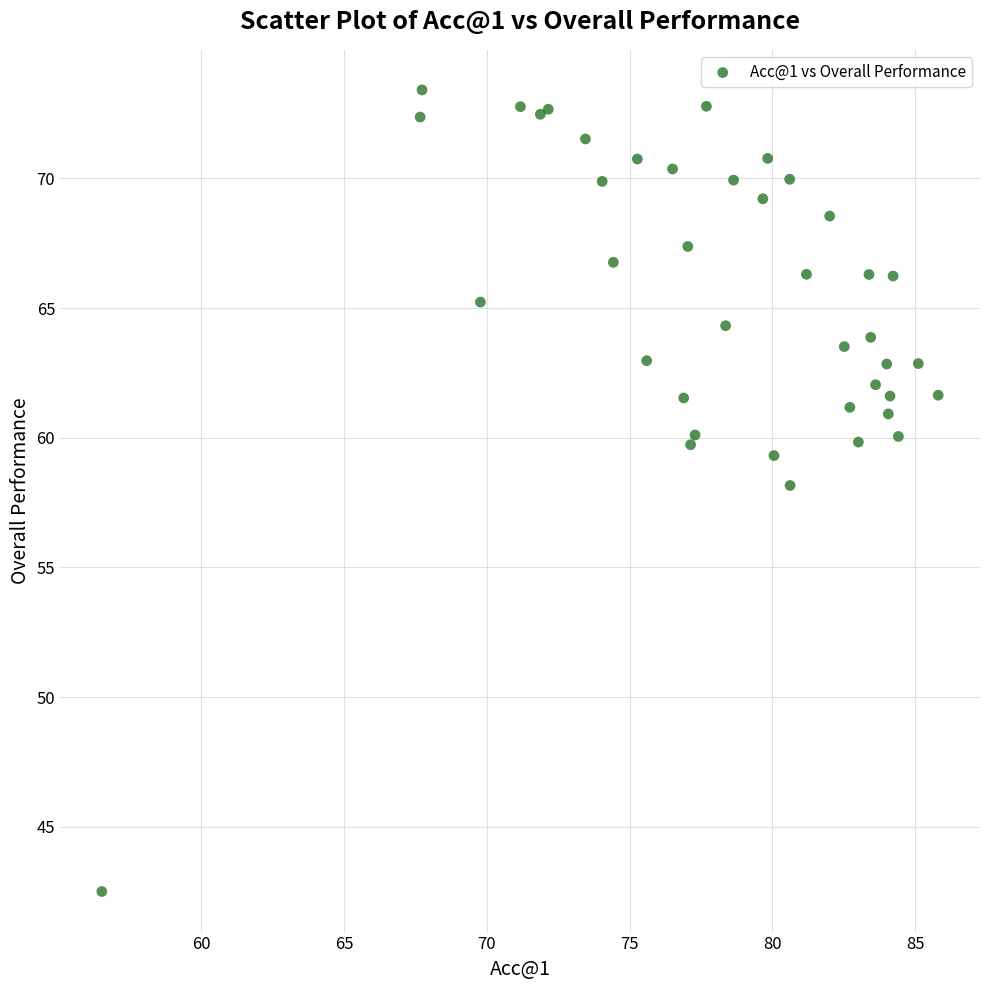

What Y value in the scatter plot is closest to 57?

58.2